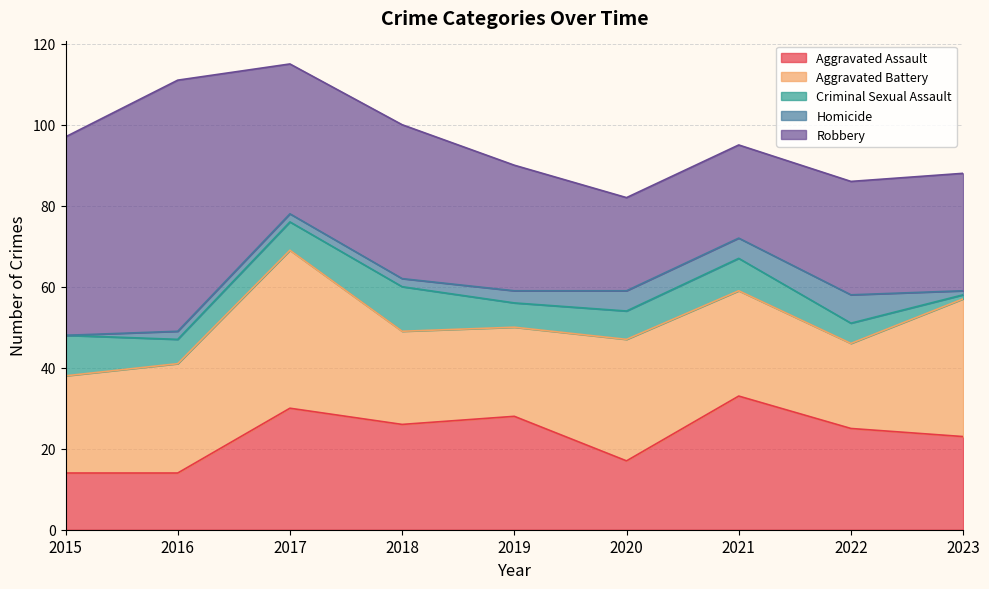

True or false: Criminal Sexual Assault has a value of 11 at 2018.

True